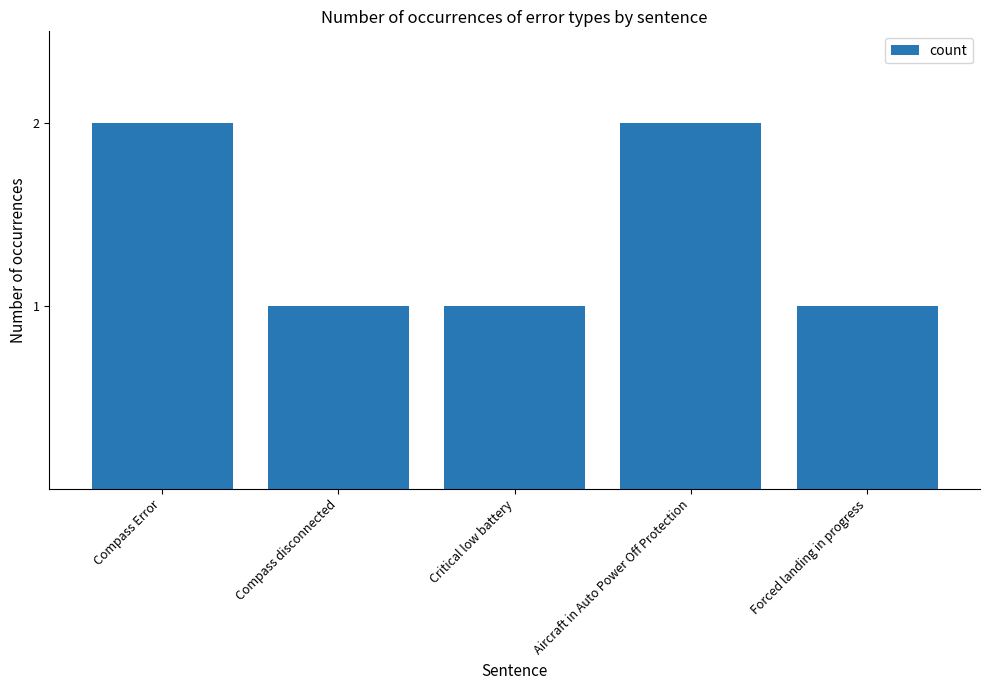

What is the ratio of the value at Forced landing in progress to the value at Aircraft in Auto Power Off Protection?

0.5